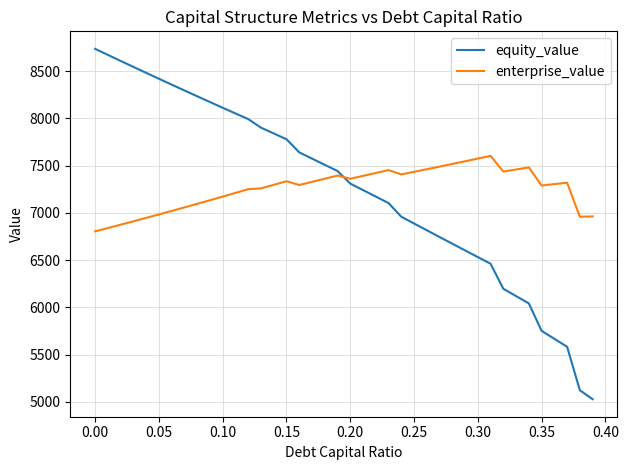

Is this an area chart (filled region under the line)?

No